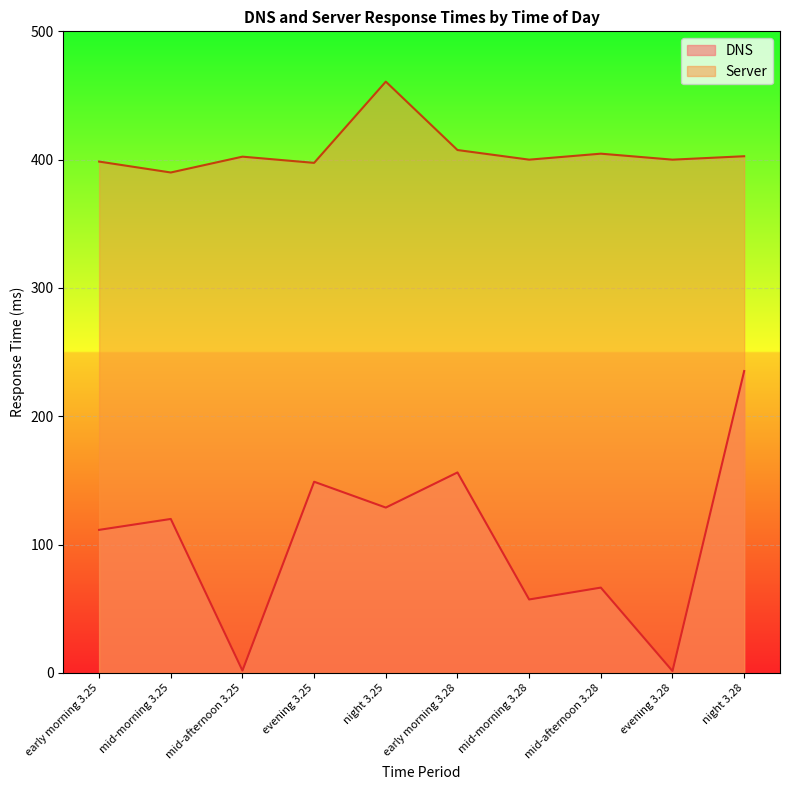

Rank the categories by DNS value from highest to lowest.

night 3.28, early morning 3.28, evening 3.25, night 3.25, mid-morning 3.25, early morning 3.25, mid-afternoon 3.28, mid-morning 3.28, mid-afternoon 3.25, evening 3.28